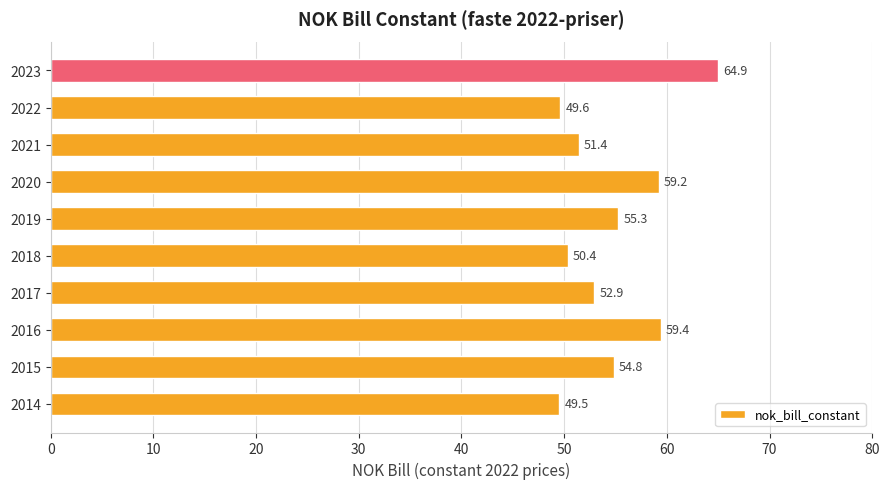

Are the bars horizontal?

Yes